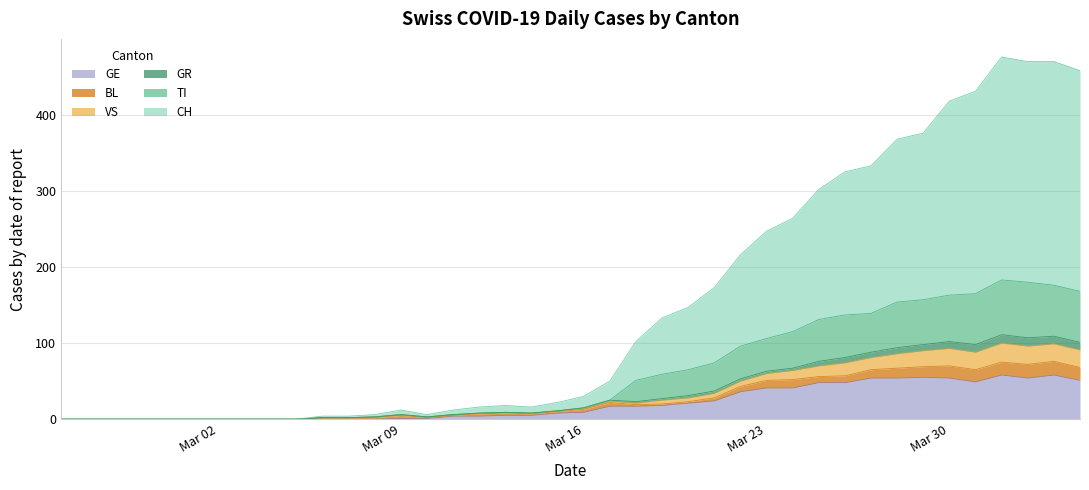

How many data points in GE are above 9?

19